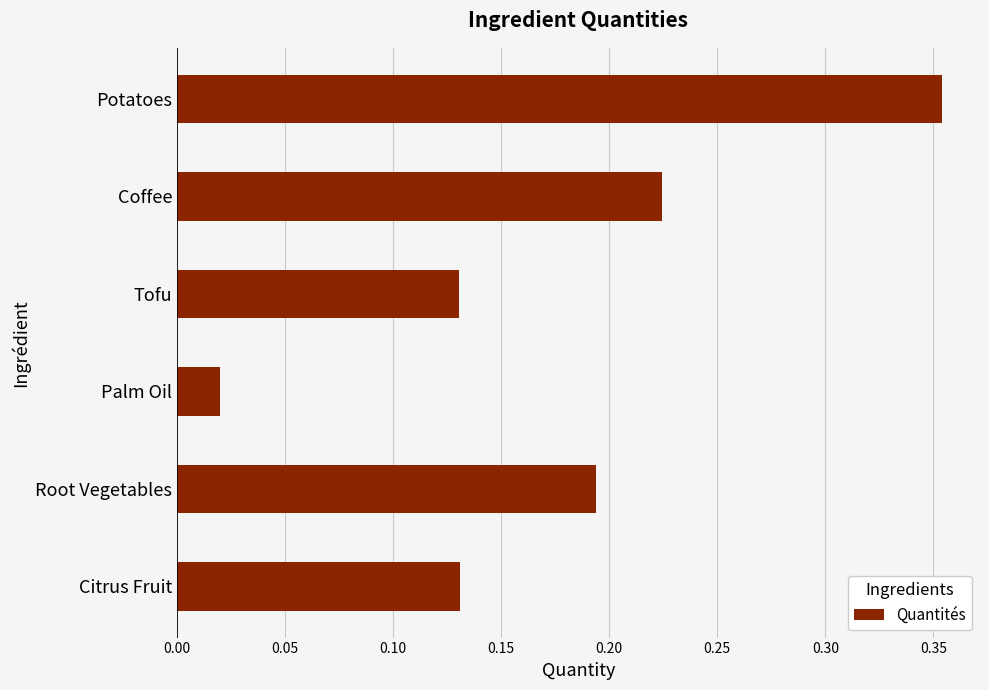

What is the label of the 5th bar from the bottom?

Coffee